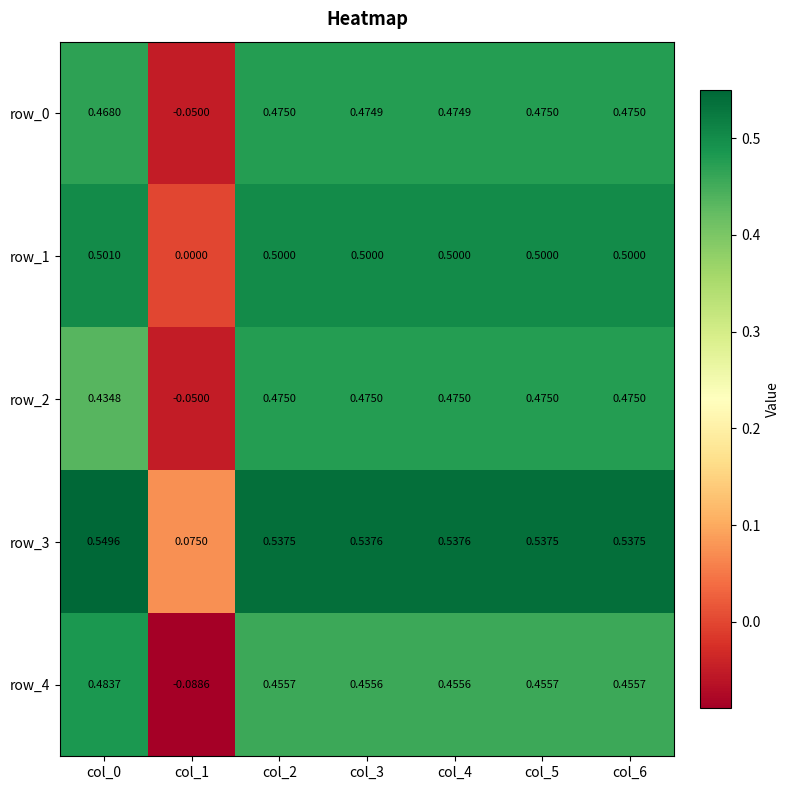

Is the value of row_0 at col_4 greater than the value of row_1 at col_6?

No